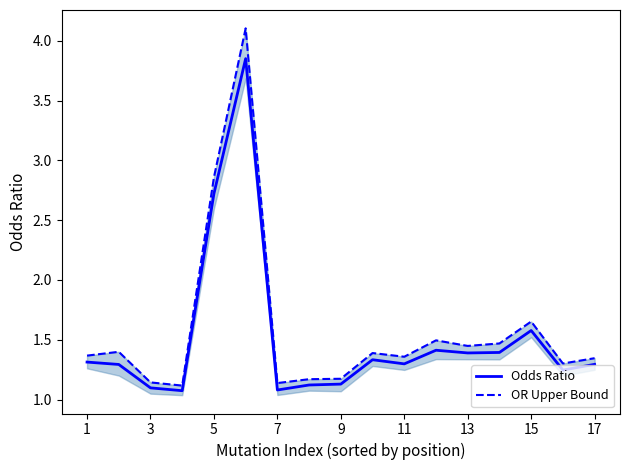

Which label corresponds to the smallest value in the chart?

7